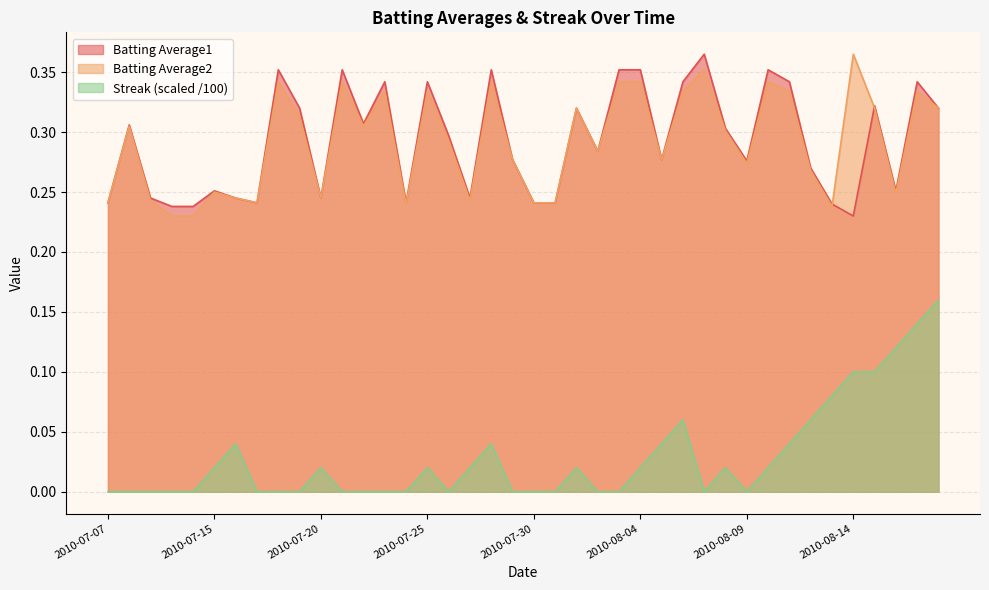

What is the average value of the Batting Average2 series?

0.3